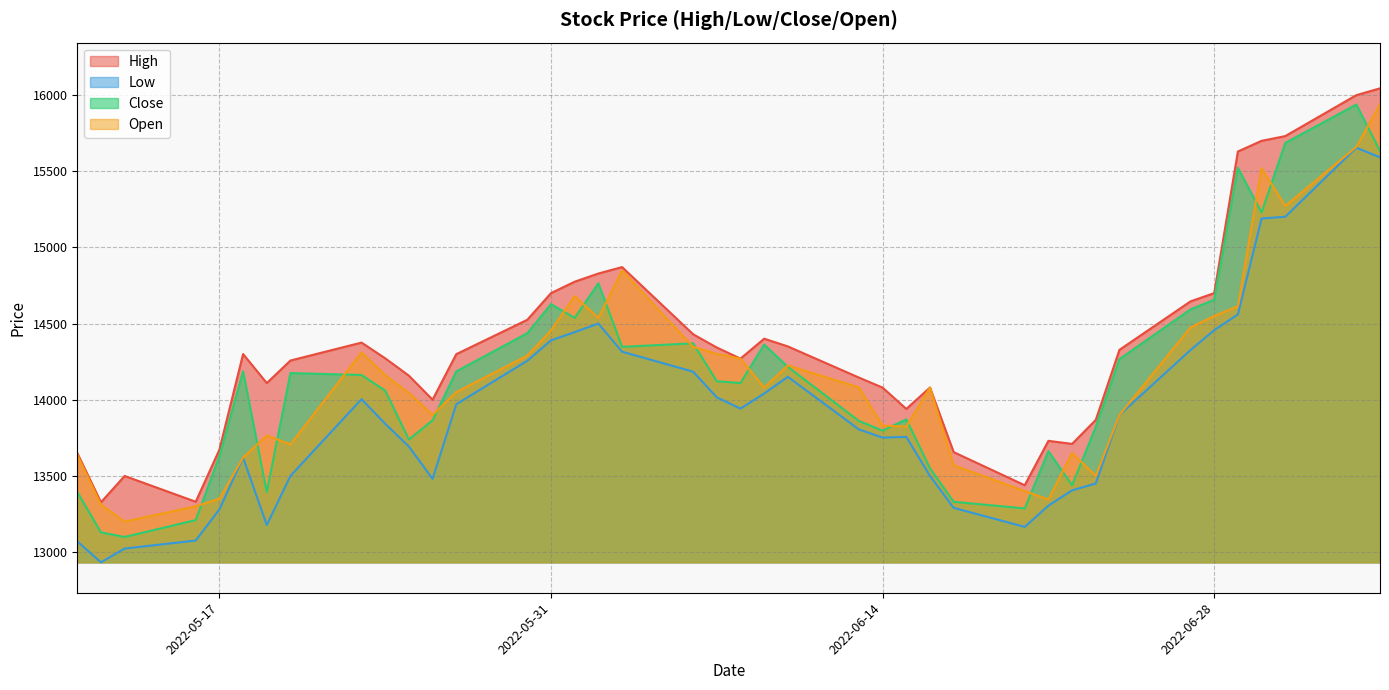

True or false: Low and Open cross at least once.

False